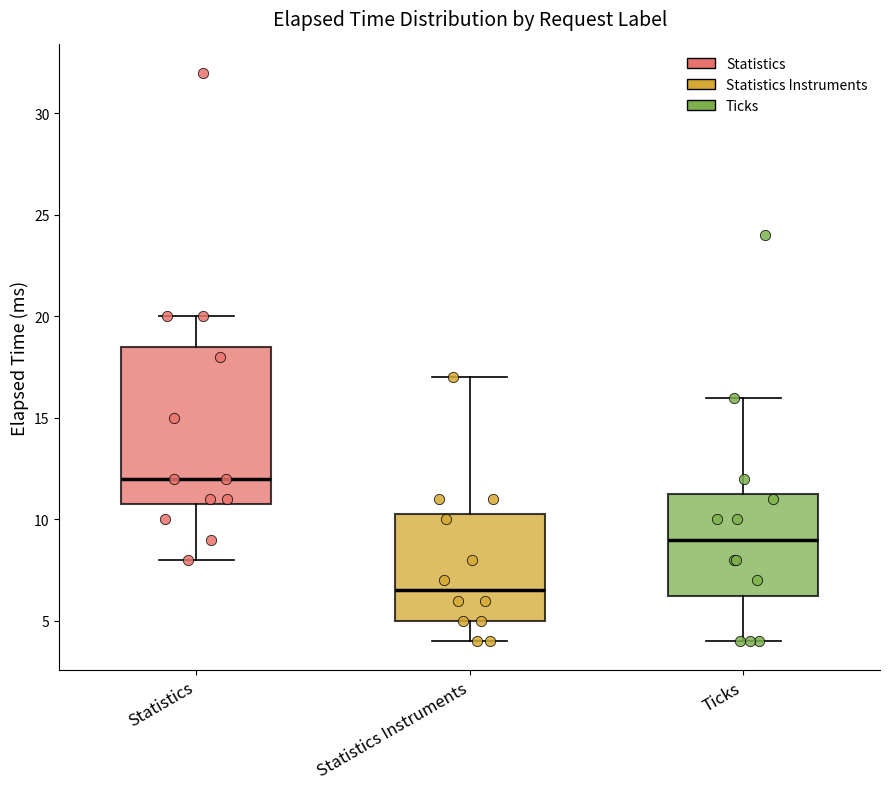

Reading left to right, transcribe this box plot: for each box, give where its median line is, the range the box spans, and where its two whiskers end, as read against the y-axis. The values are not printed on the chart, so give them approximately, as read against the axis.

Statistics: median 12.0, box 11.0 to 18.5, whiskers 8.0 to 20.0
Statistics Instruments: median 6.5, box 5.0 to 10.5, whiskers 4.0 to 17.0
Ticks: median 9.0, box 6.5 to 11.5, whiskers 4.0 to 16.0